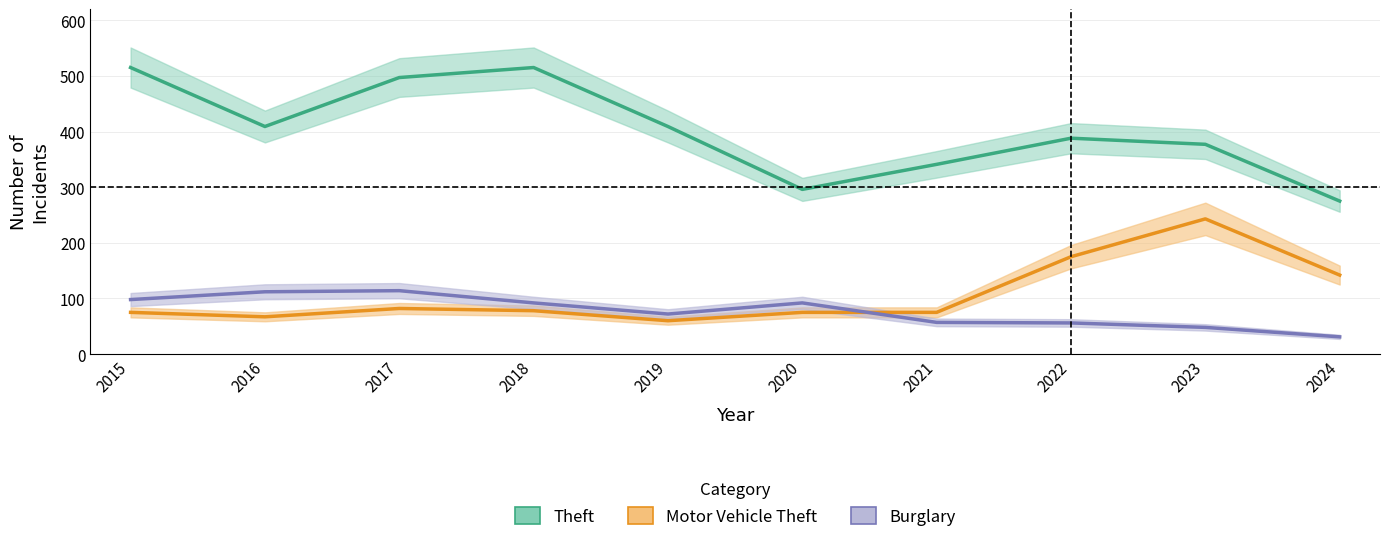

List the series in order of their peak value, highest first.

Theft, Motor Vehicle Theft, Burglary